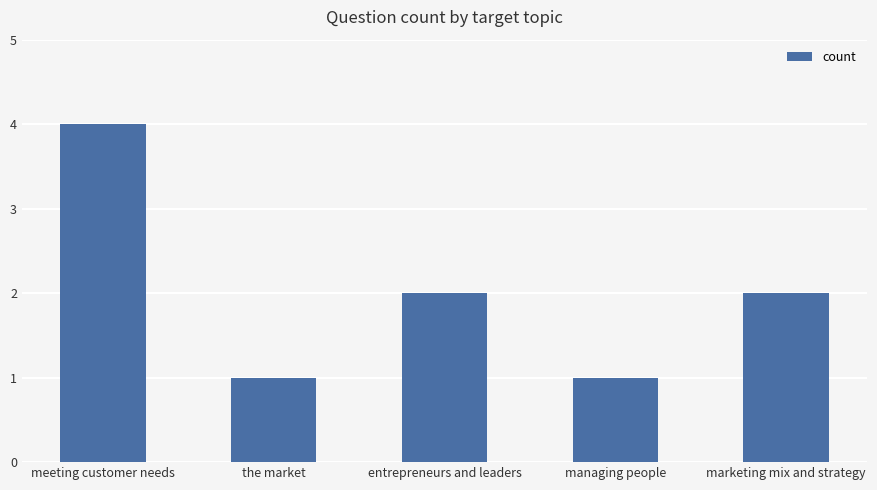

At which category does the chart reach its peak across all series?

meeting customer needs